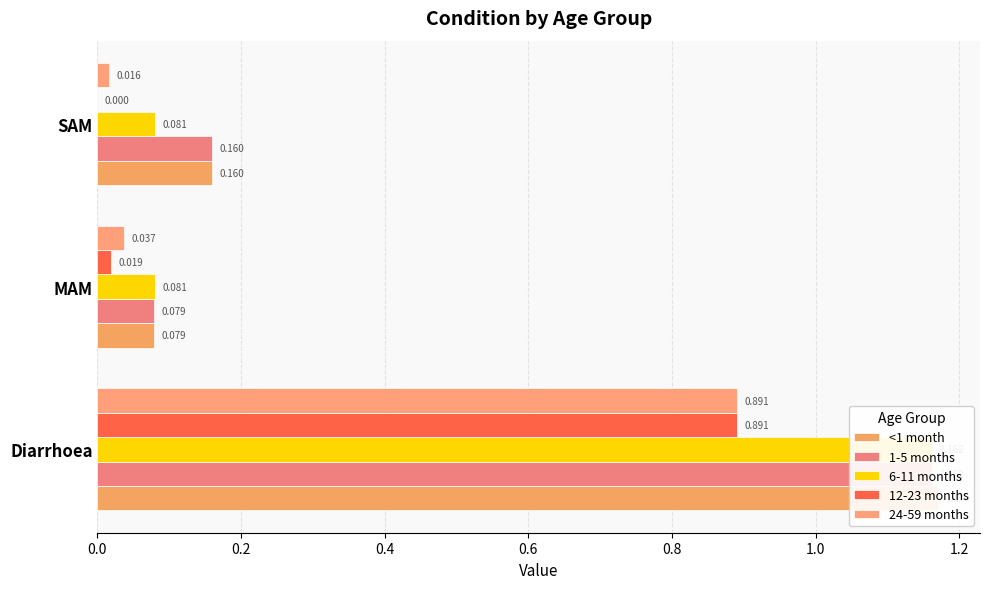

What is the difference between the 24-59 months values at SAM and Diarrhoea?

0.9